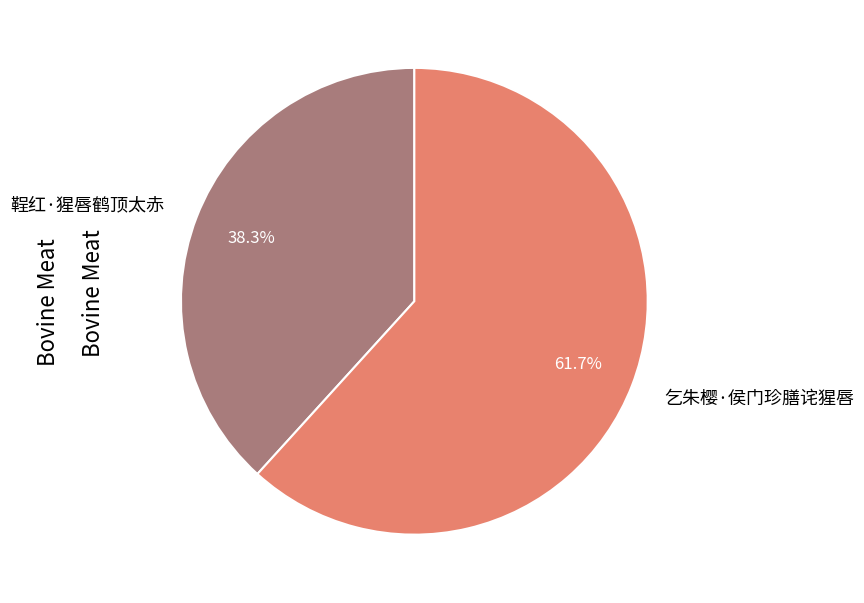

Rank the categories by value from highest to lowest.

乞朱樱·侯门珍膳诧猩唇, 鞓红·猩唇鹤顶太赤